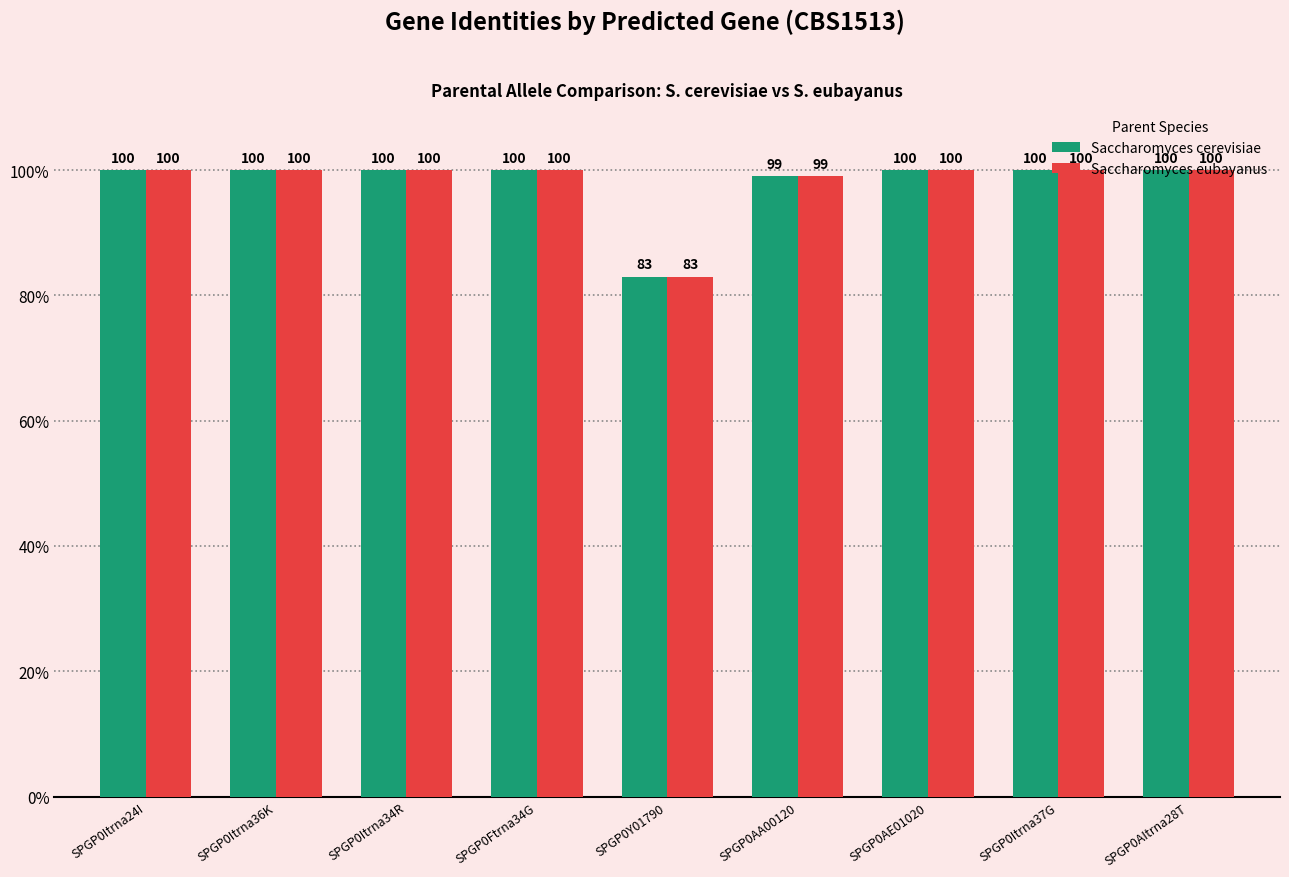

What is the value of the Saccharomyces eubayanus bar at the 6th from the left?

99